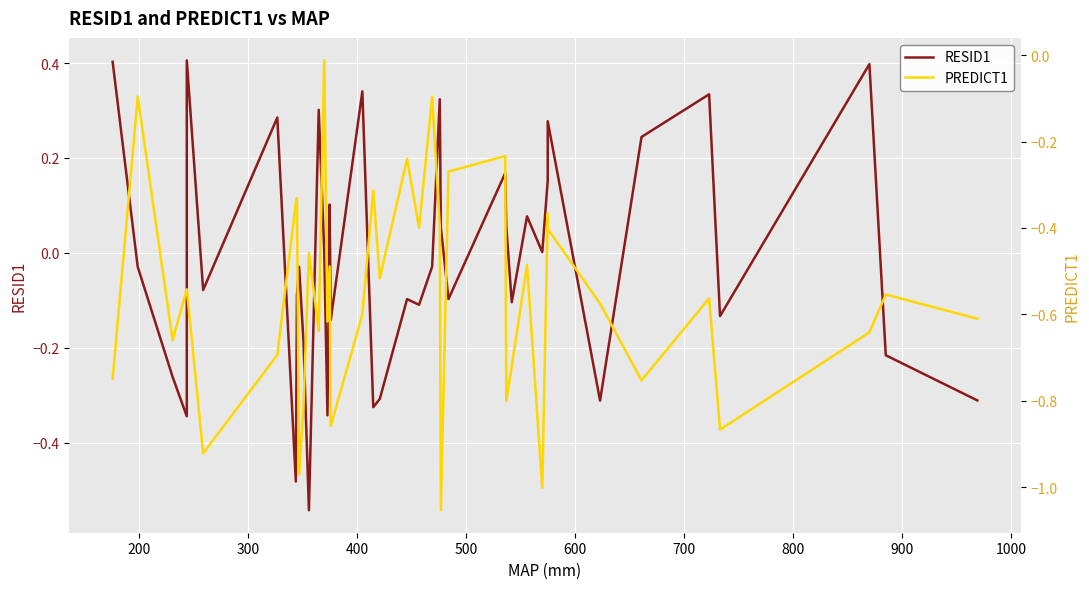

True or false: PREDICT1 and RESID1 intersect in this chart.

True